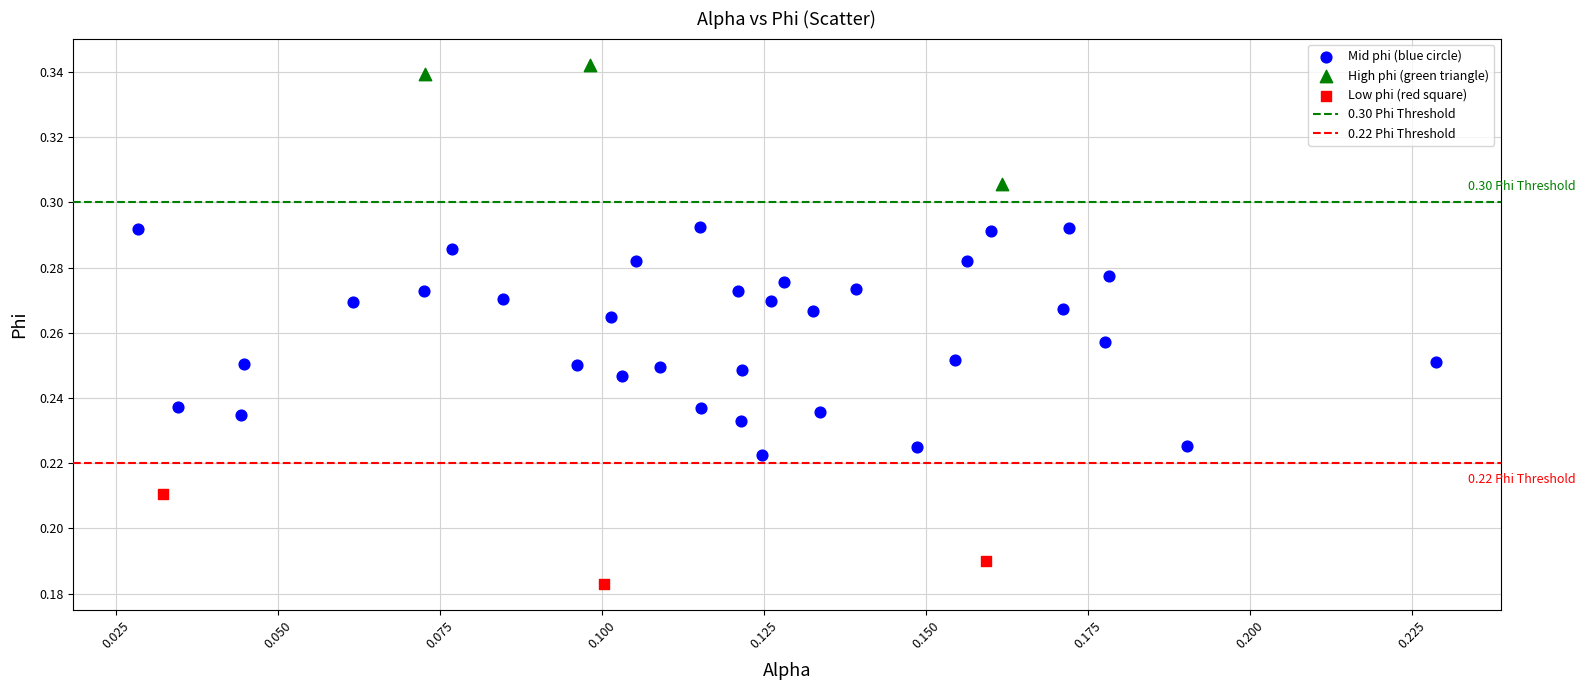

Which series reaches the maximum Y coordinate?

High phi (green triangle)